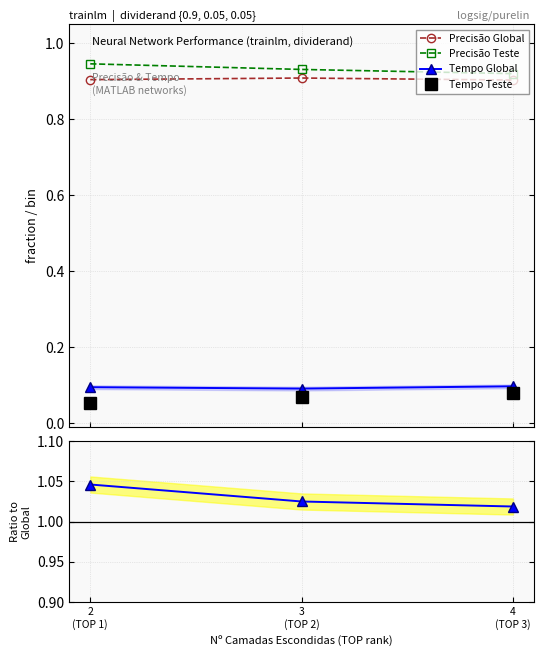

What position from the left is 3
(TOP 2)?

2